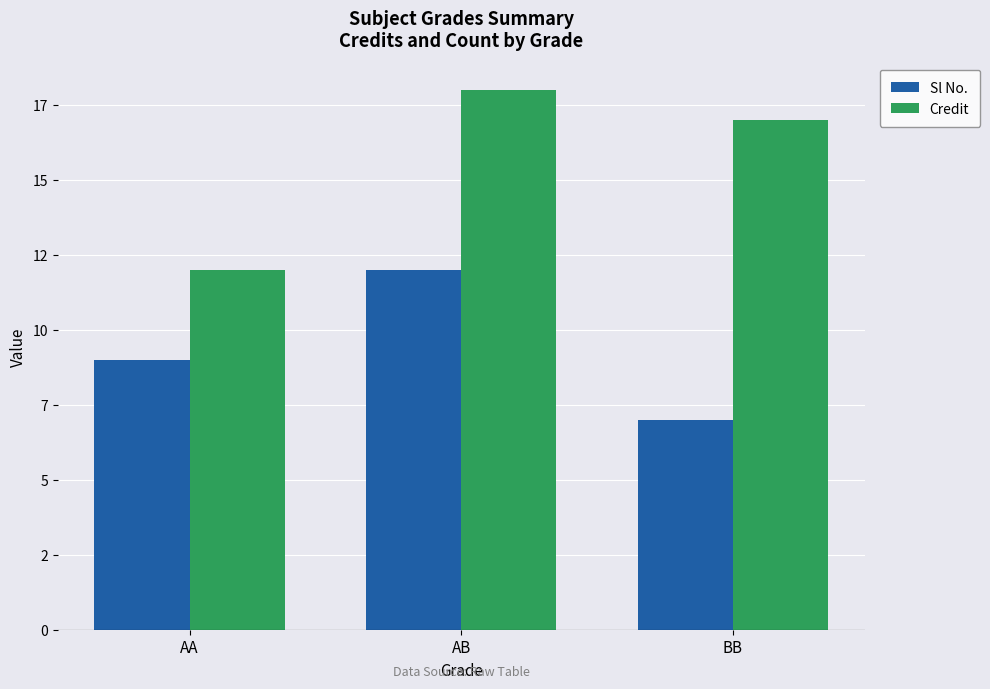

What is the smallest value displayed?

7